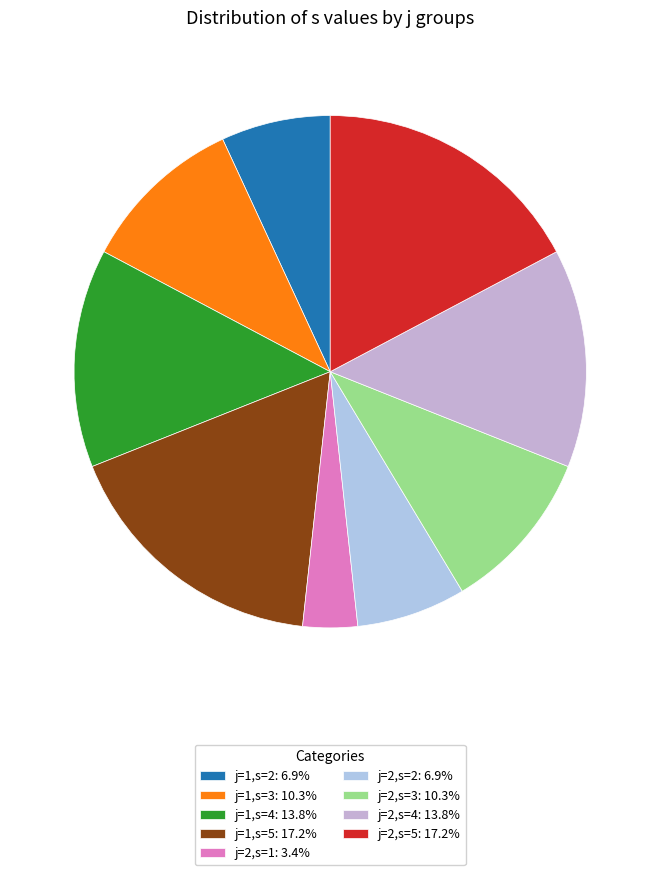

Count the number of slices in the pie.

9